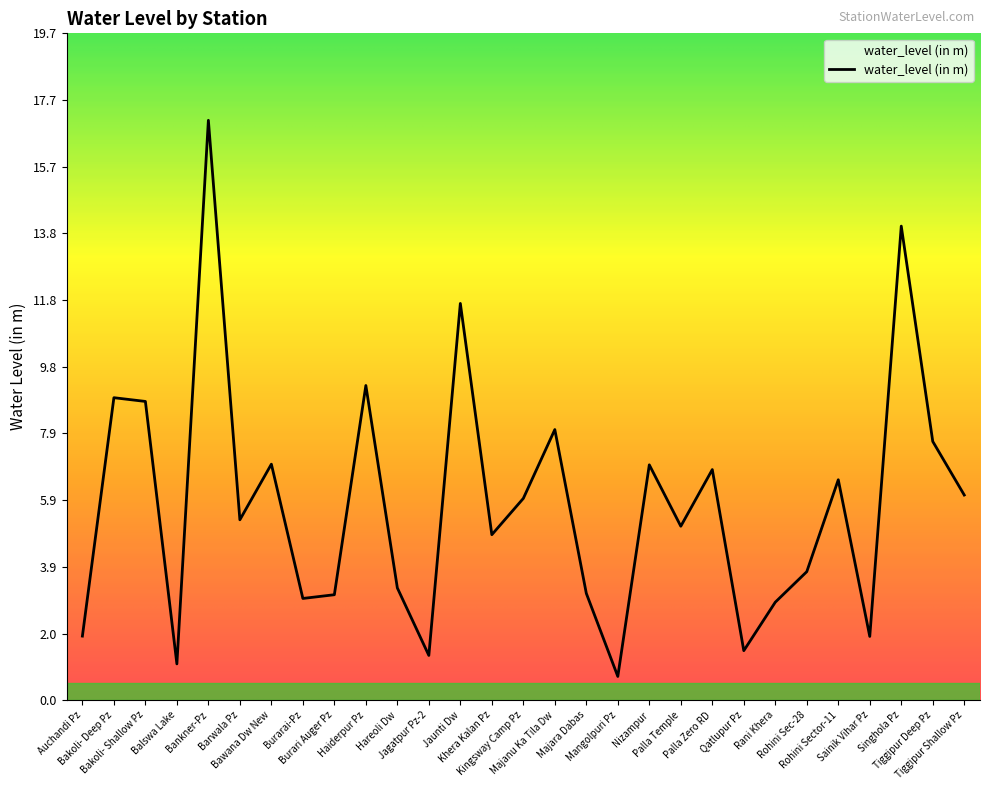

What is the maximum value shown in the chart?

17.1